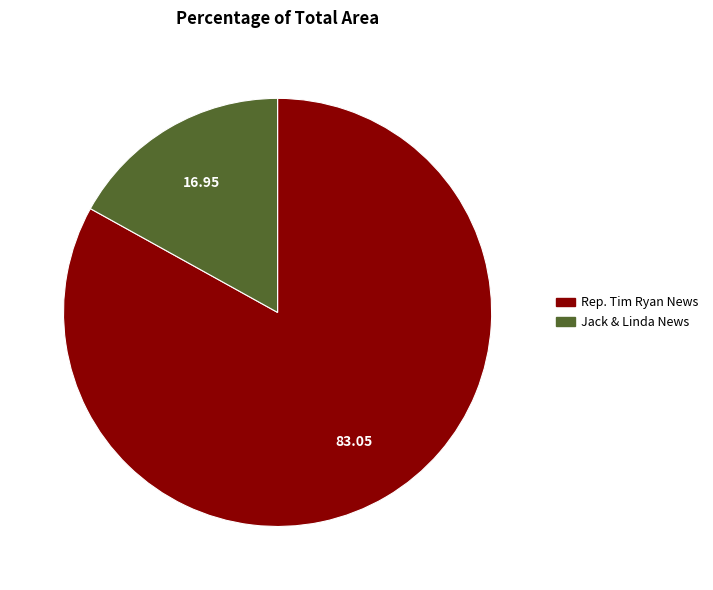

Does Rep. Tim Ryan News account for over 50% of the chart?

Yes